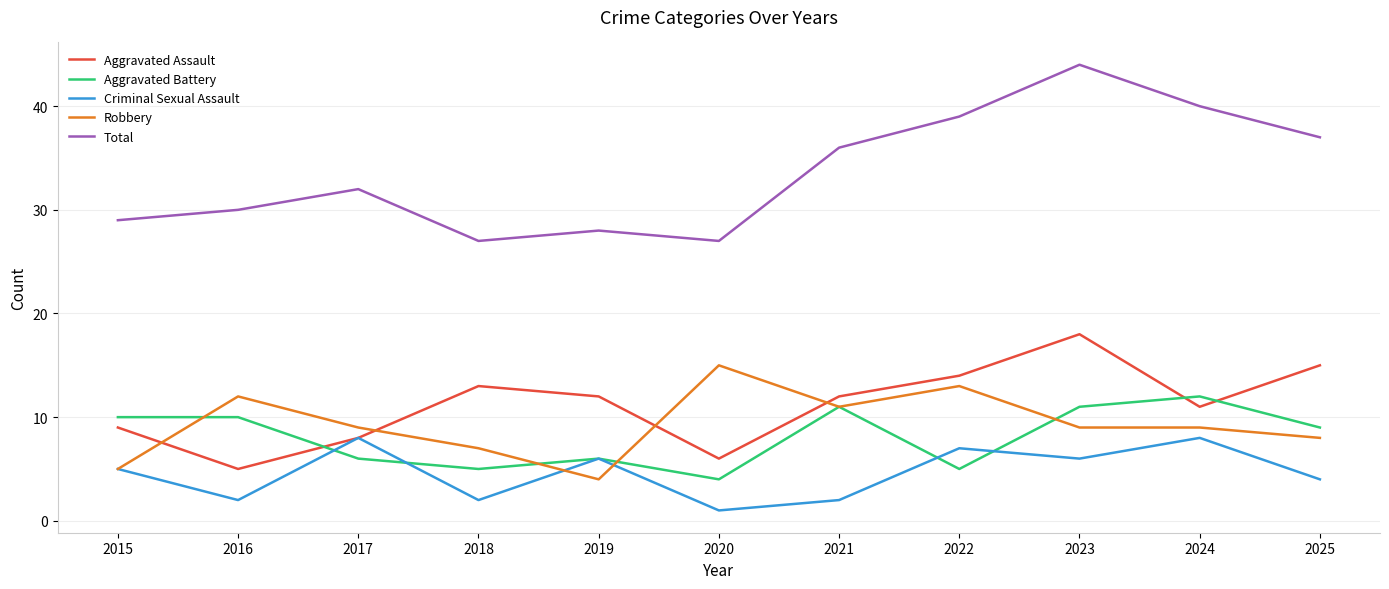

Is it true that Aggravated Battery equals 9 at 2025?

True